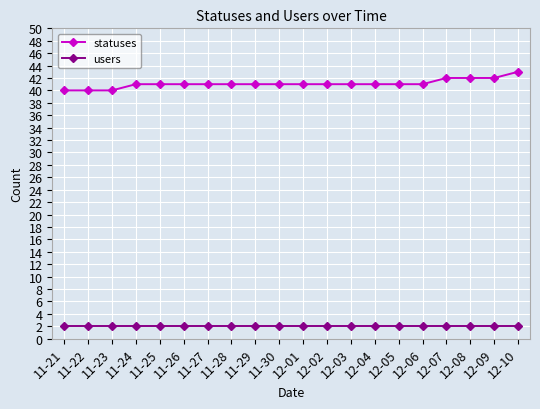

At which category is the sum across all series the highest?

12-10